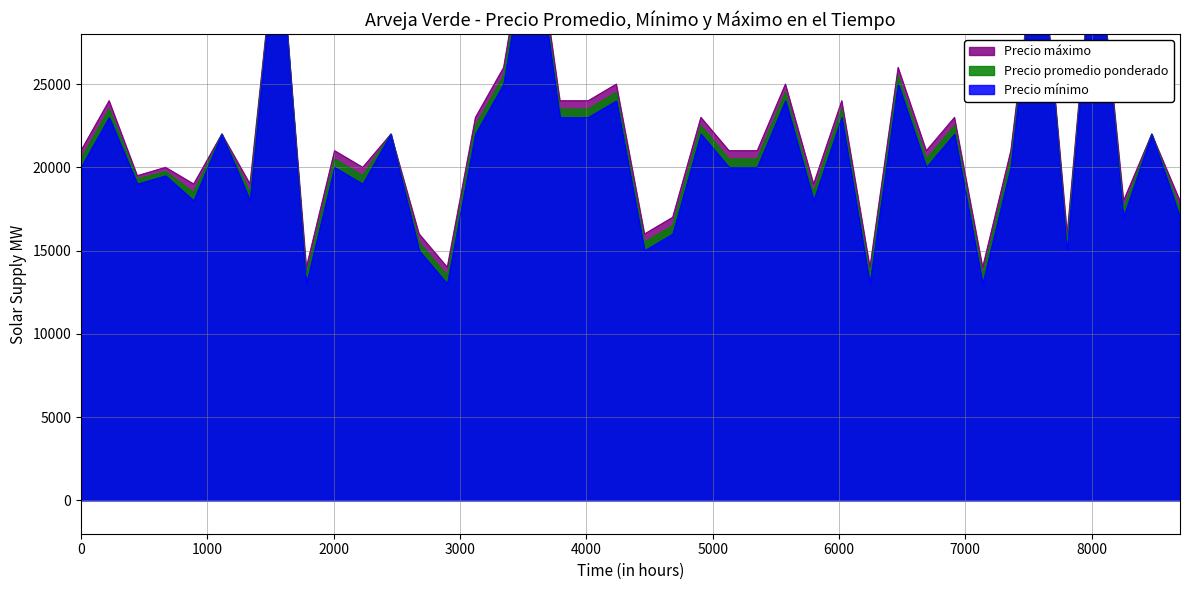

The Precio maximo series shows 31811 at 2022-01-21. True or false?

False